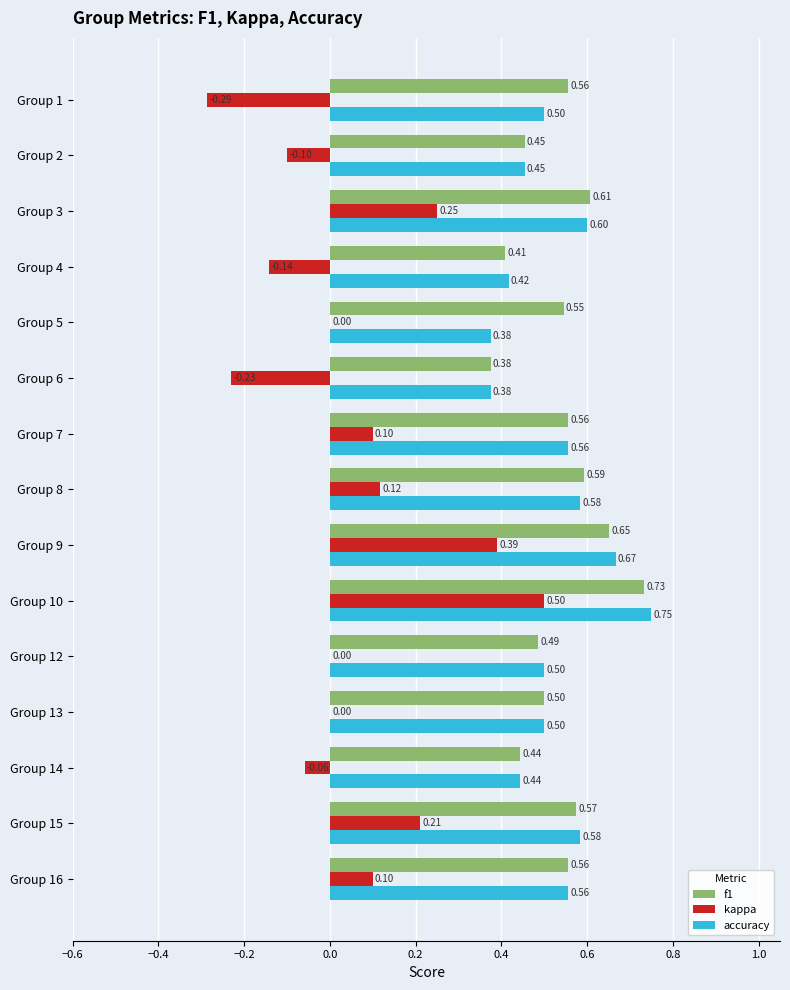

Which series has the largest total across all categories?

f1